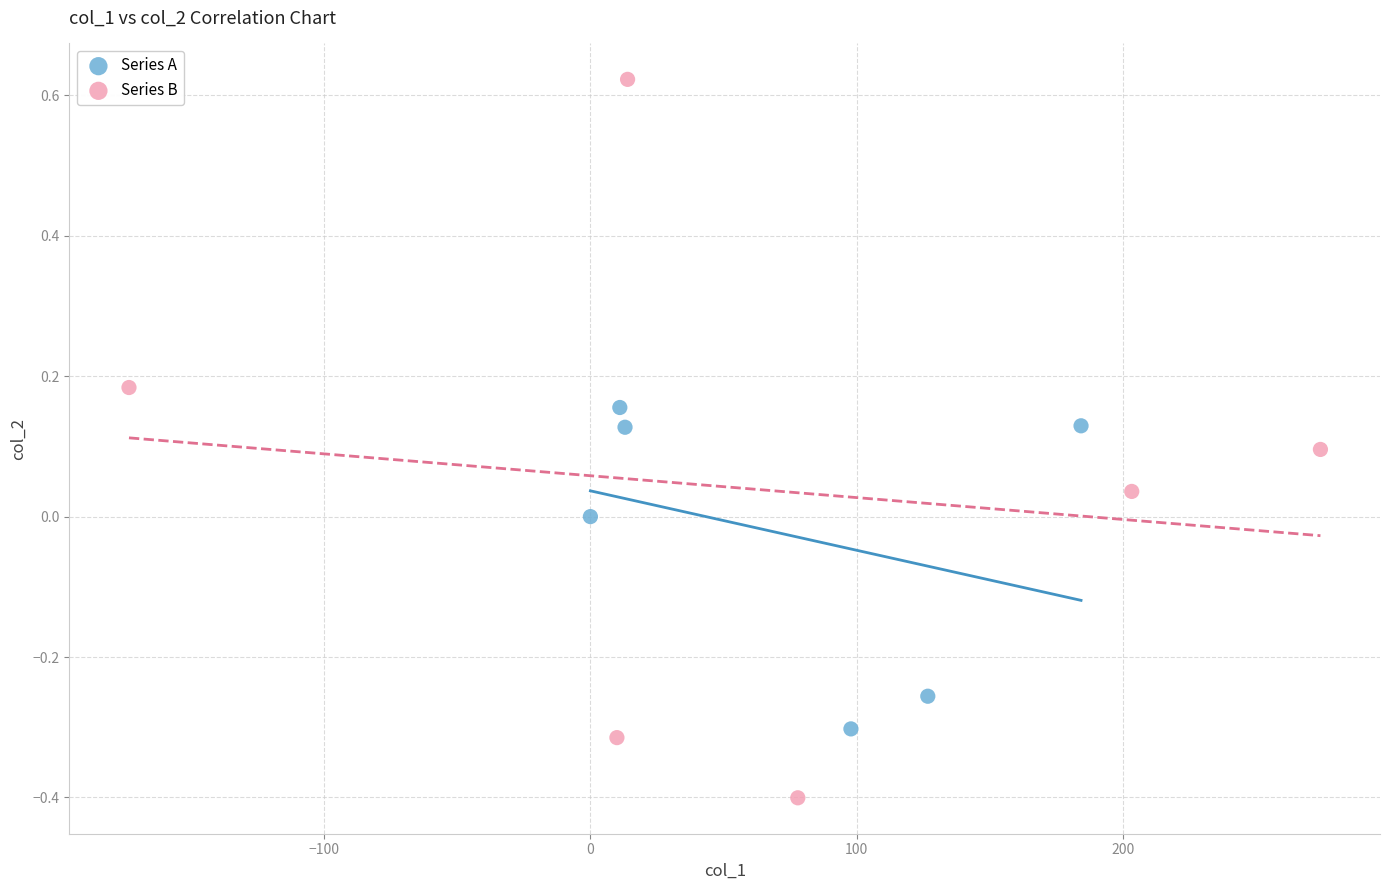

Which series contains the highest Y value?

Series B